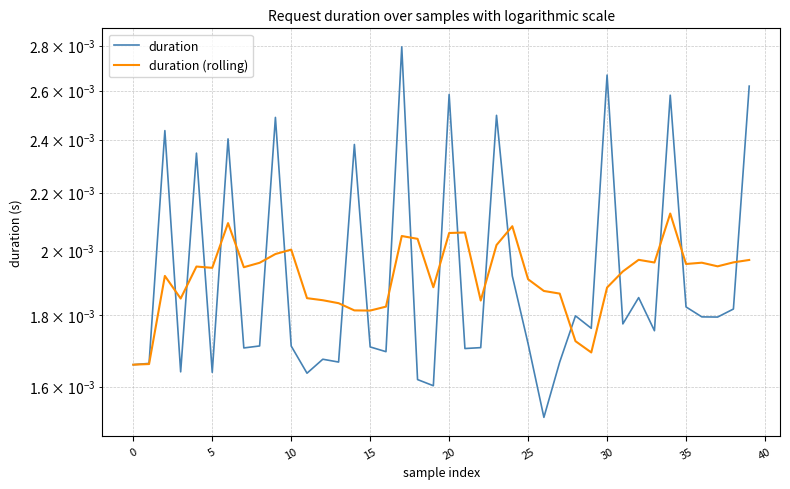

Which has a higher value, 26 or 32?

32